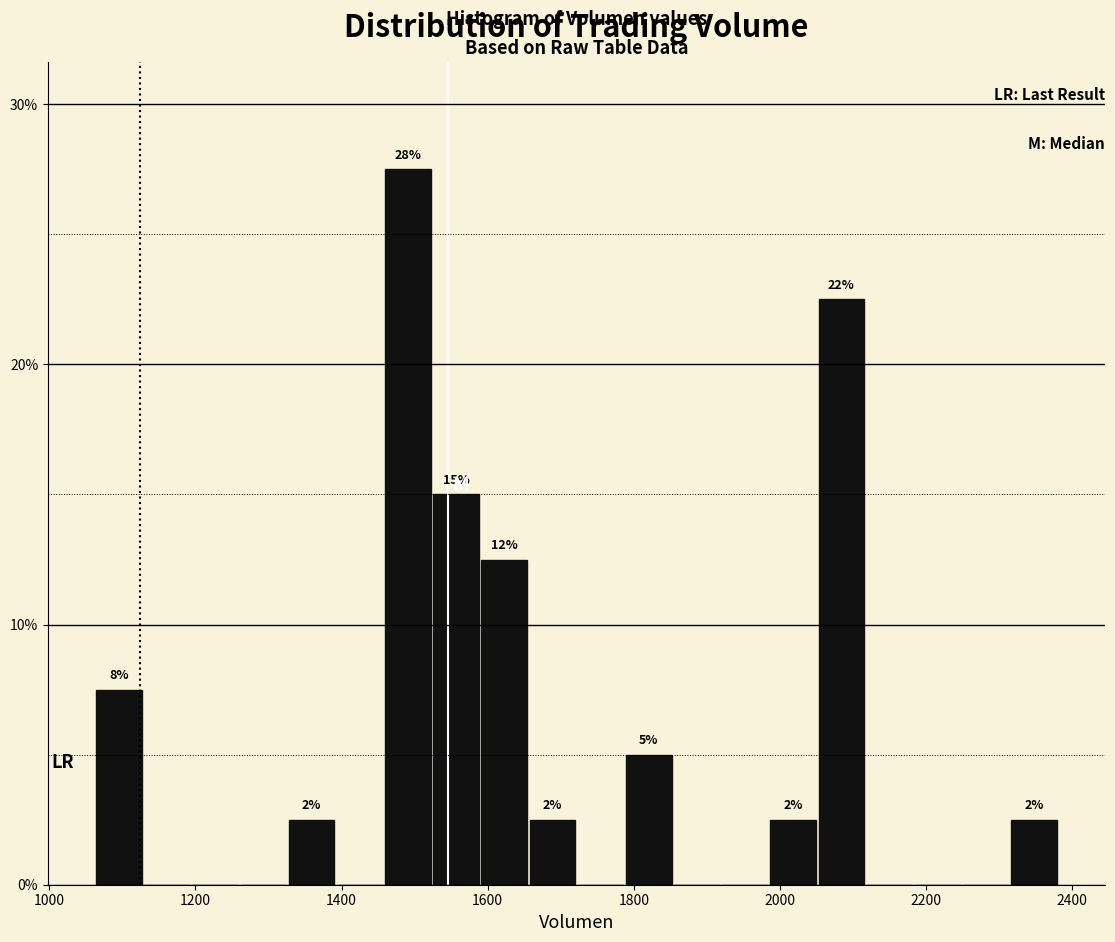

Read against the x-axis, roughly where is the centre of the tallest bar?

1500